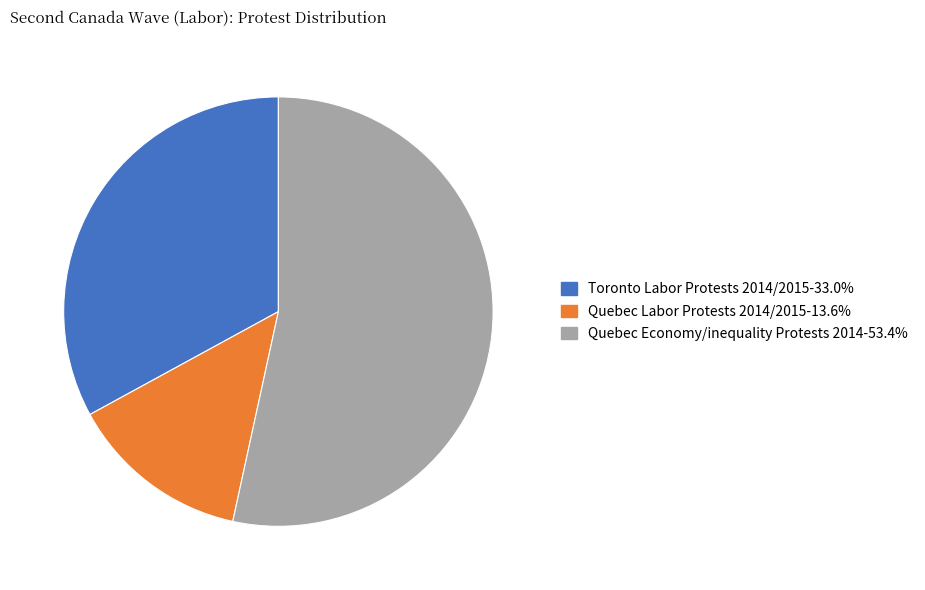

Is there any slice that represents more than half of the pie?

Yes